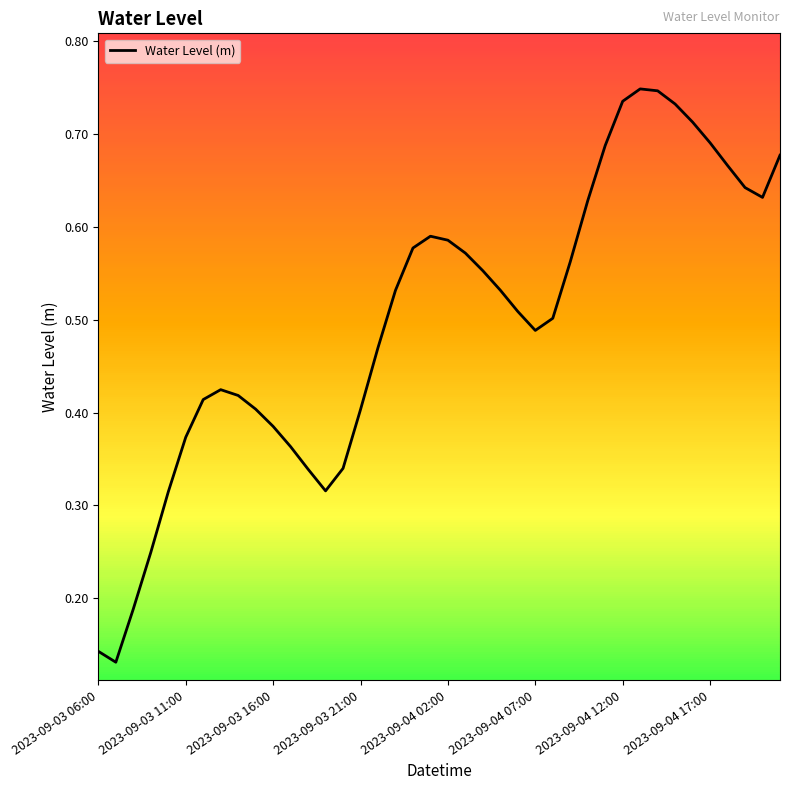

What is the difference between the maximum and second lowest values?

0.6